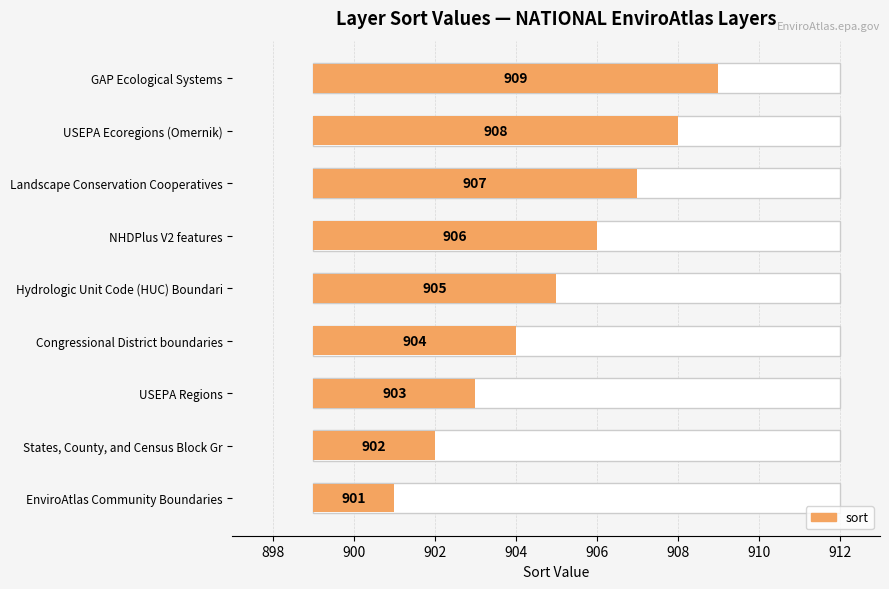

How many bars are there in total?

9